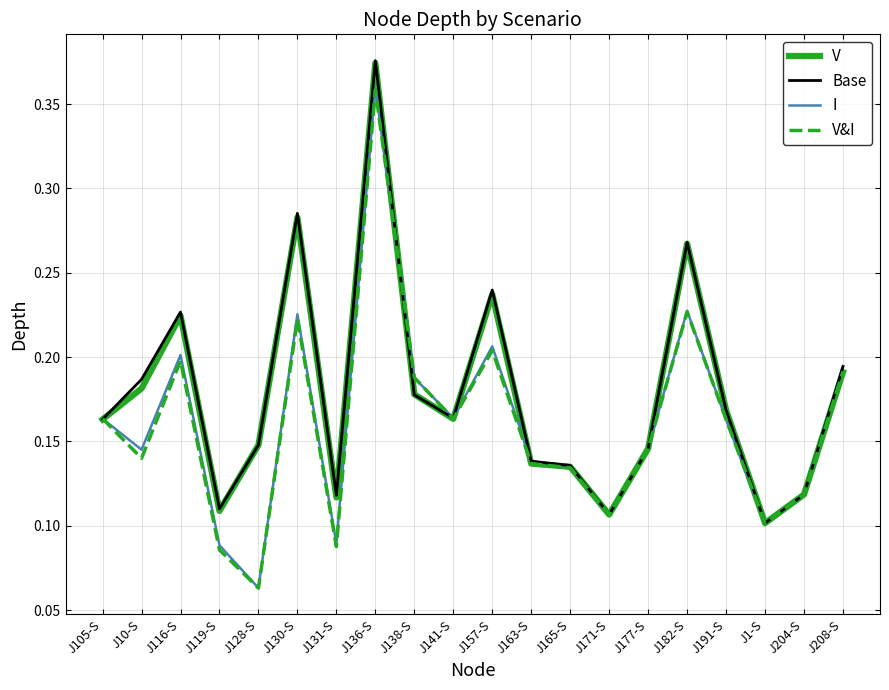

What position from the left is J130-S?

6